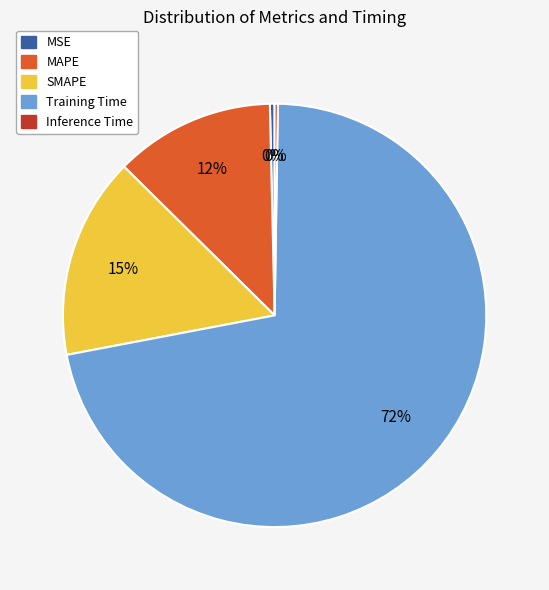

Which has a higher value, SMAPE or MAPE?

SMAPE